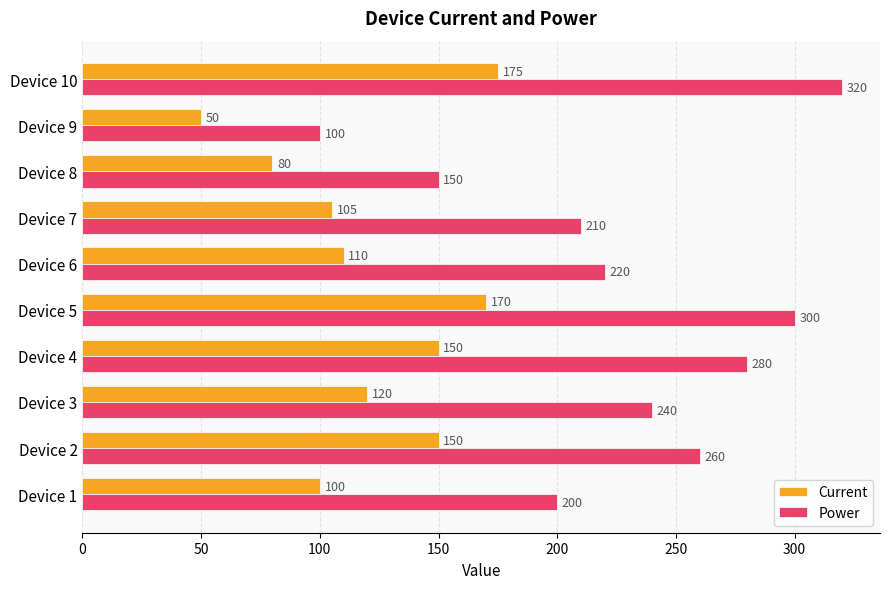

At which category is the sum across all series the highest?

Device 10